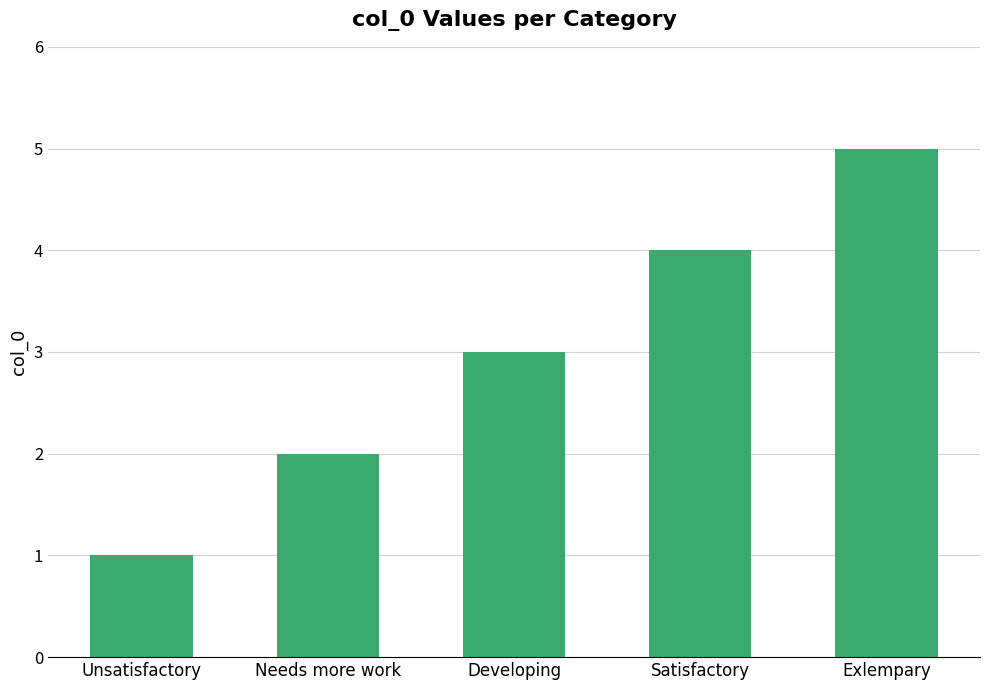

Is it true that the value at Satisfactory is 7?

False